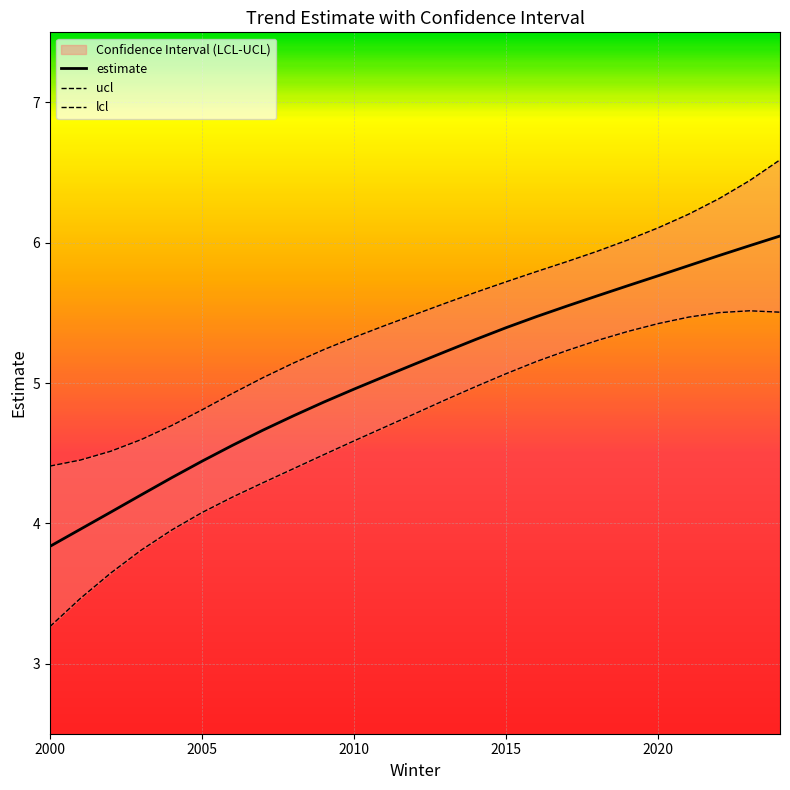

Is it true that estimate equals 10.0 at 2020?

False